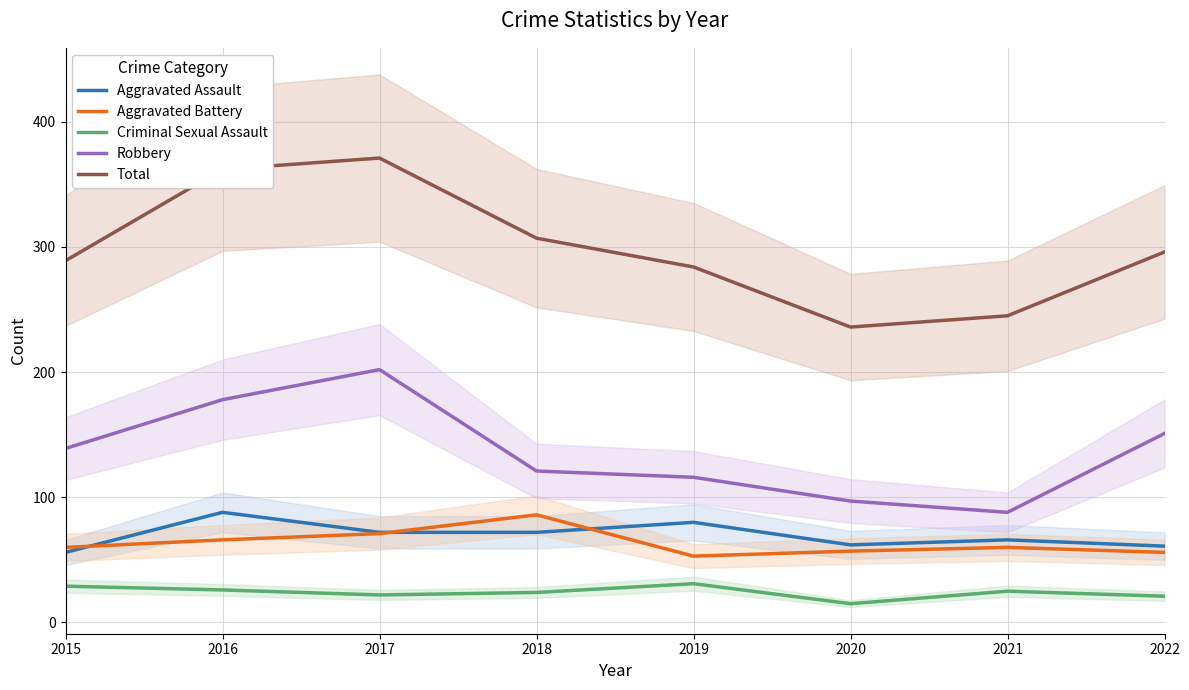

Reading left to right, extract all data points from this chart.

Aggravated Assault: 2015=56	2016=88	2017=72	2018=72	2019=80	2020=62	2021=66	2022=61
Aggravated Battery: 2015=60	2016=66	2017=71	2018=86	2019=53	2020=57	2021=60	2022=56
Criminal Sexual Assault: 2015=29	2016=26	2017=22	2018=24	2019=31	2020=15	2021=25	2022=21
Robbery: 2015=139	2016=178	2017=202	2018=121	2019=116	2020=97	2021=88	2022=151
Total: 2015=289	2016=362	2017=371	2018=307	2019=284	2020=236	2021=245	2022=296